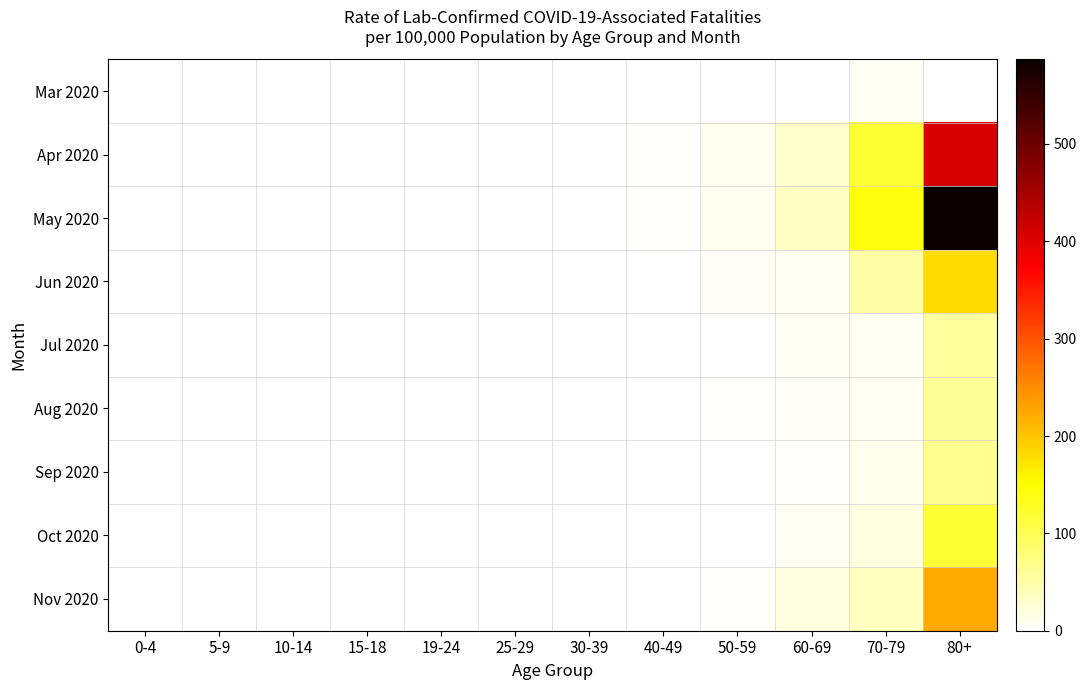

Reading right to left, extract all data points from this chart.

Mar 2020: 80+=0	70-79=7	60-69=0	50-59=0	40-49=0	30-39=0	25-29=0	19-24=0	15-18=0	10-14=0	5-9=0	0-4=0
Apr 2020: 80+=406	70-79=119	60-69=30	50-59=11	40-49=4	30-39=0	25-29=0	19-24=0	15-18=0	10-14=0	5-9=0	0-4=0
May 2020: 80+=587	70-79=142	60-69=35	50-59=11	40-49=4	30-39=0	25-29=0	19-24=0	15-18=0	10-14=0	5-9=0	0-4=0
Jun 2020: 80+=181	70-79=52	60-69=8	50-59=5	40-49=0	30-39=0	25-29=0	19-24=0	15-18=0	10-14=0	5-9=0	0-4=0
Jul 2020: 80+=57	70-79=8	60-69=8	50-59=0	40-49=0	30-39=0	25-29=0	19-24=0	15-18=0	10-14=0	5-9=0	0-4=0
Aug 2020: 80+=60	70-79=9	60-69=5	50-59=3	40-49=0	30-39=0	25-29=0	19-24=0	15-18=0	10-14=0	5-9=0	0-4=0
Sep 2020: 80+=66	70-79=12	60-69=4	50-59=0	40-49=0	30-39=0	25-29=0	19-24=0	15-18=0	10-14=0	5-9=0	0-4=0
Oct 2020: 80+=117	70-79=20	60-69=8	50-59=0	40-49=0	30-39=0	25-29=0	19-24=0	15-18=0	10-14=0	5-9=0	0-4=0
Nov 2020: 80+=224	70-79=37	60-69=20	50-59=3	40-49=0	30-39=0	25-29=0	19-24=0	15-18=0	10-14=0	5-9=0	0-4=0